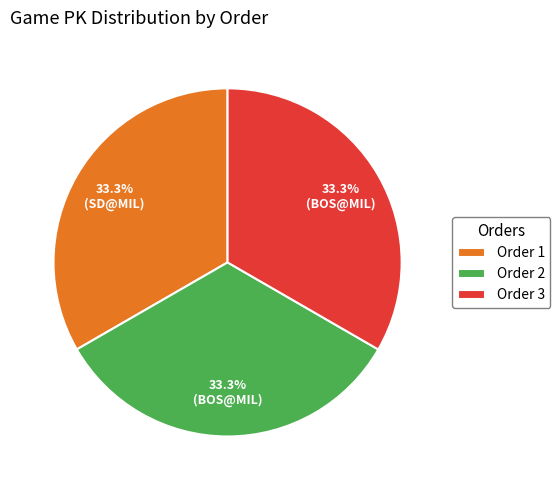

How many slices are in this pie chart?

3